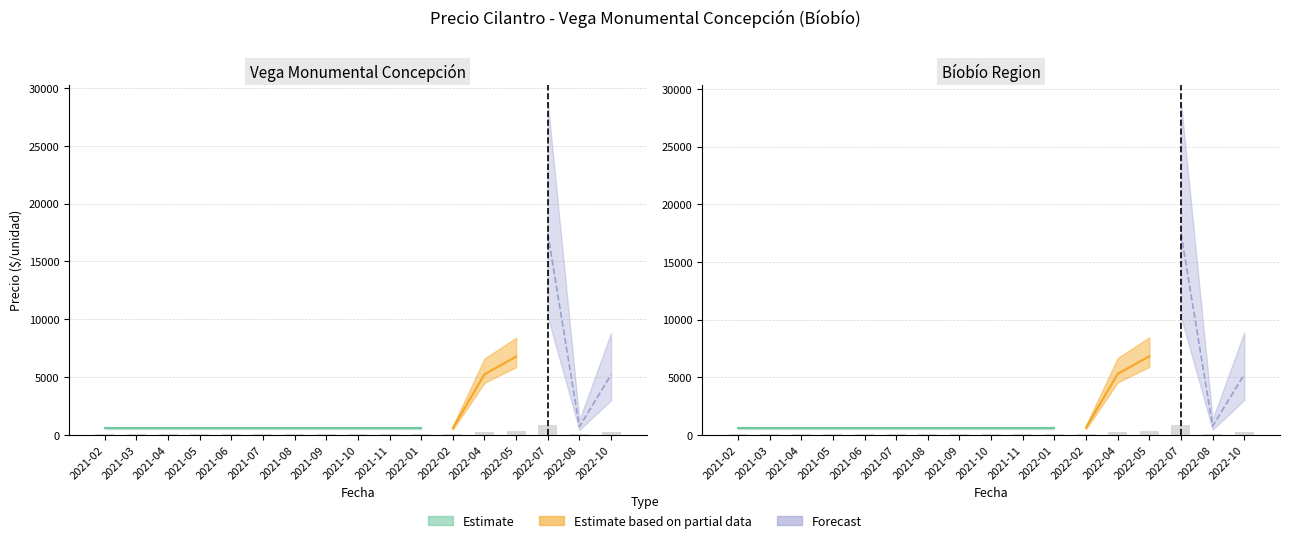

Is it true that Precio minimo equals 16.6 at 2021-05?

False